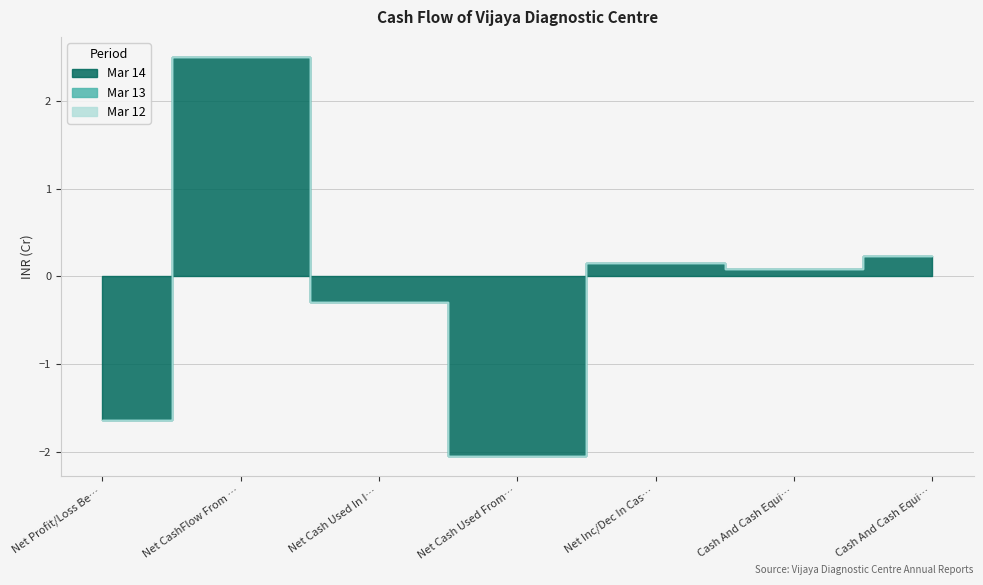

True or false: Mar 12 has a value of 0.0 at Cash And Cash Equivalents End Of Year.

True